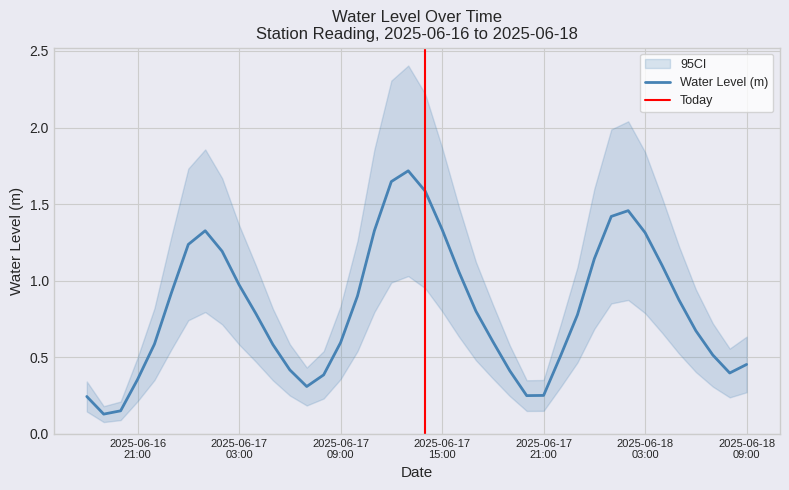

How many interior local valleys (lower than both neighbors) does the data have?

4